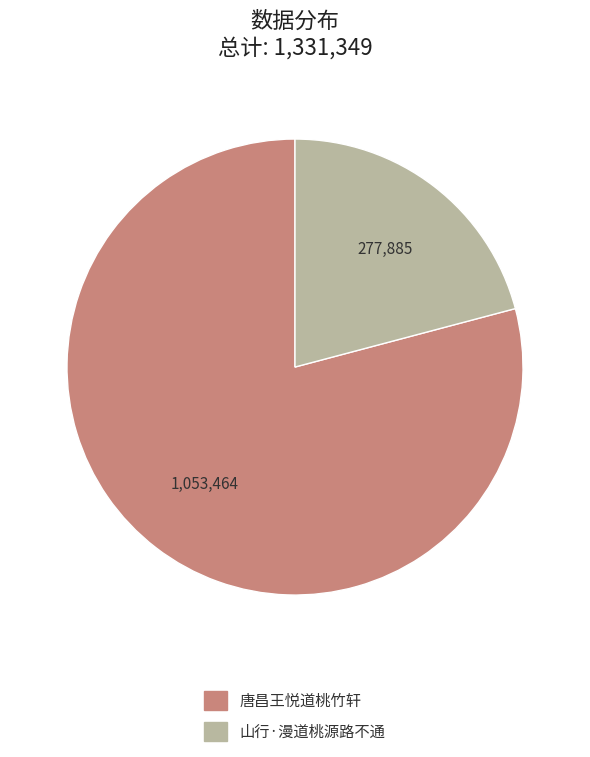

Rank the categories by value from highest to lowest.

唐昌王悦道桃竹轩, 山行·漫道桃源路不通